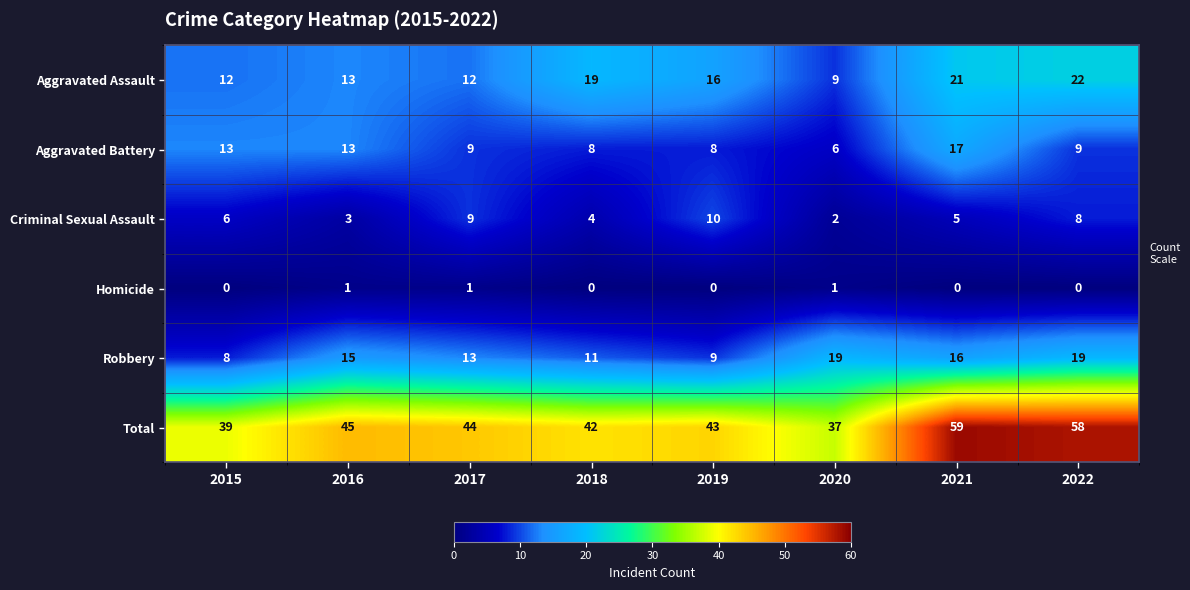

What is the difference between the maximum and minimum values in the Criminal Sexual Assault series?

8